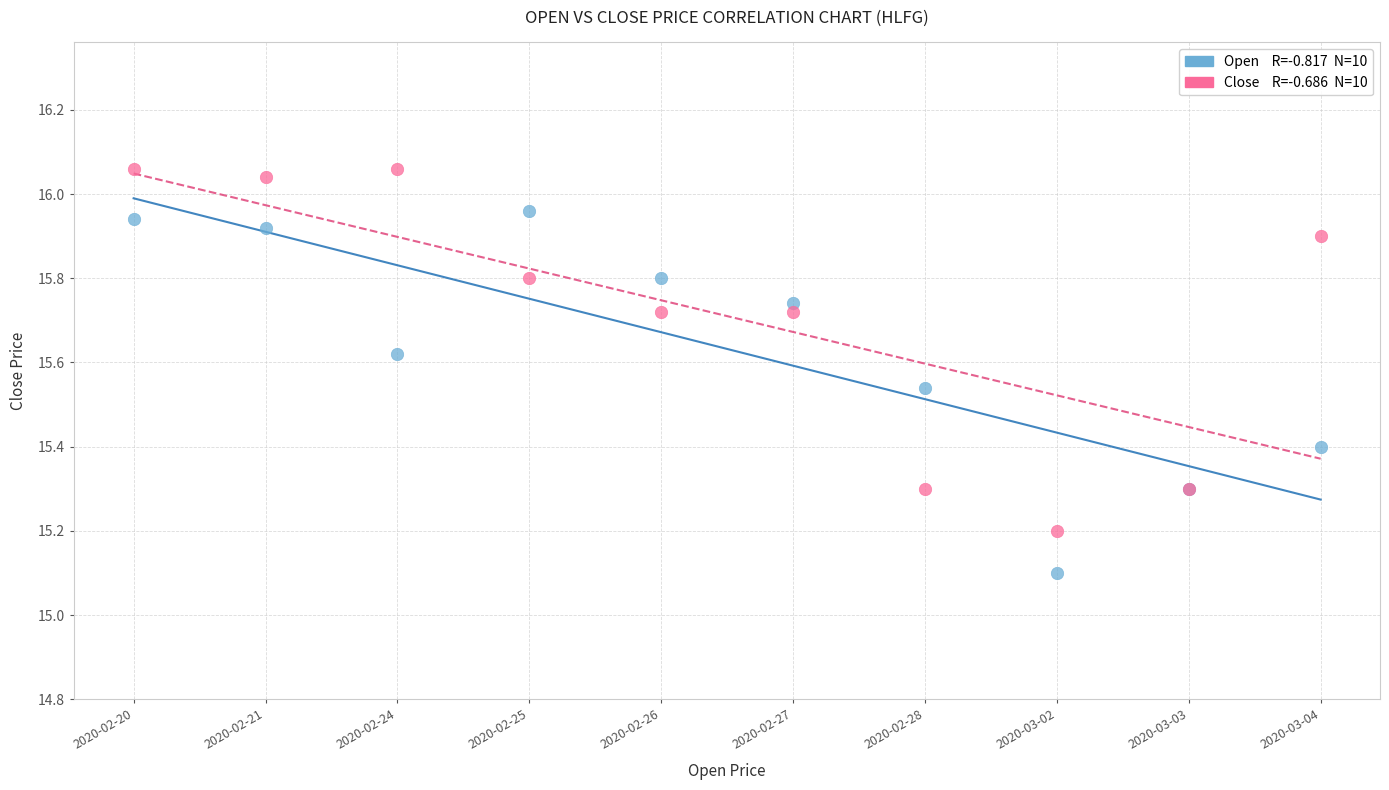

Across all series, what Y value is closest to 15?

15.1